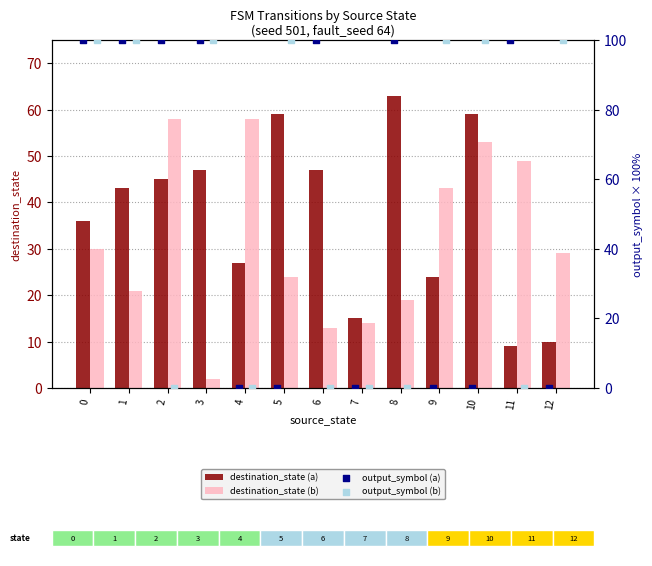

Read the destination_state (b) value at 5.

24